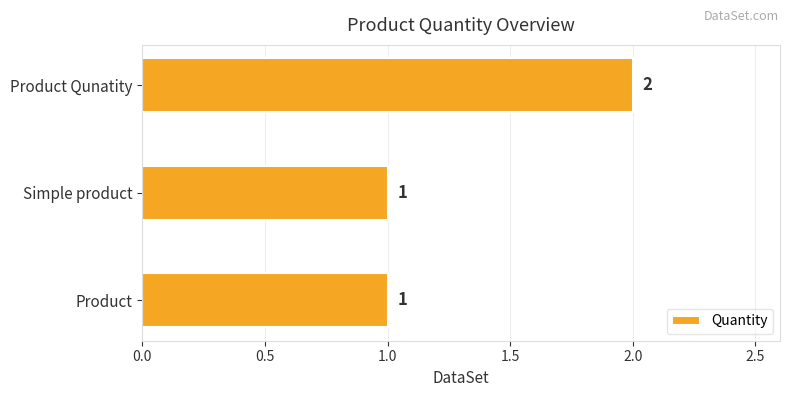

What is the minimum value shown in the chart?

1